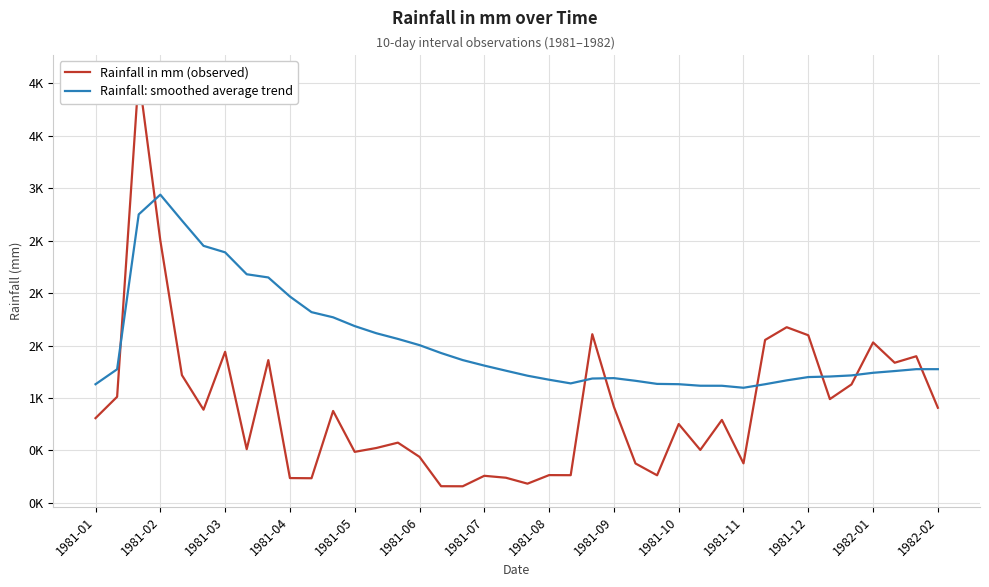

What is the value of the Rainfall in mm (observed) point at the 21st from the left?

183.7